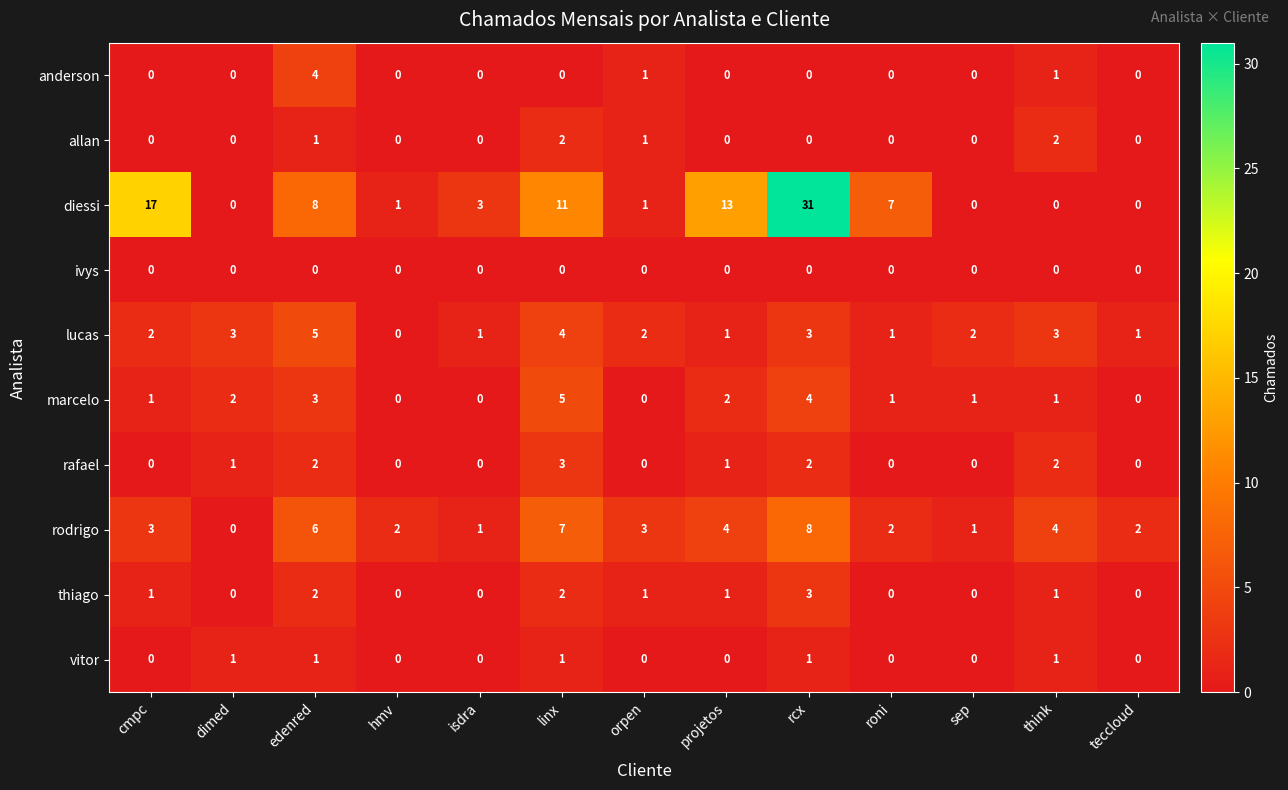

Count the marcelo values in the range 0 to 2.

10